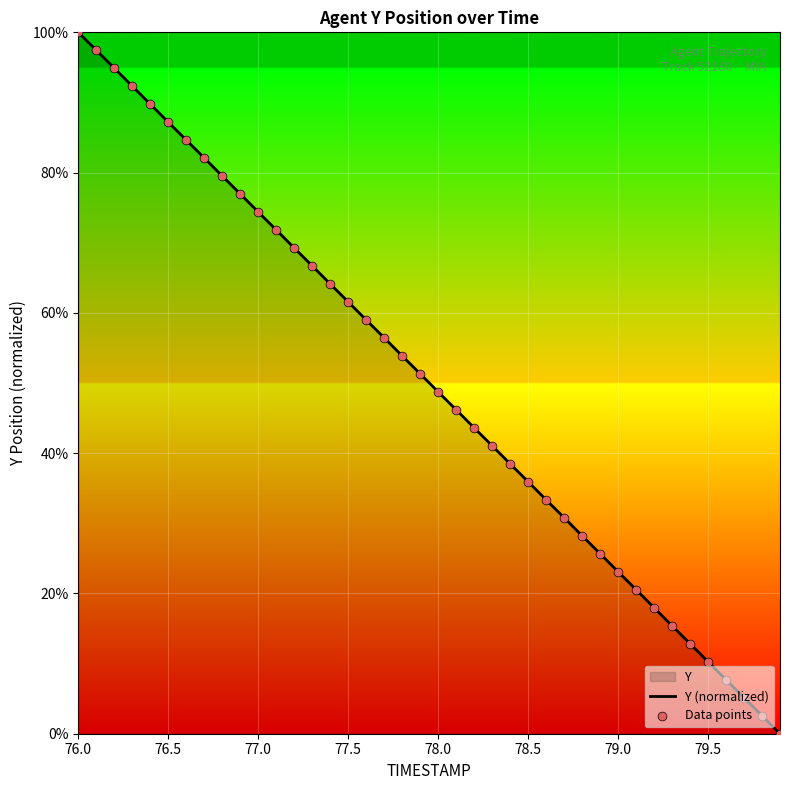

Which series reaches the maximum Y coordinate?

Y (normalized)